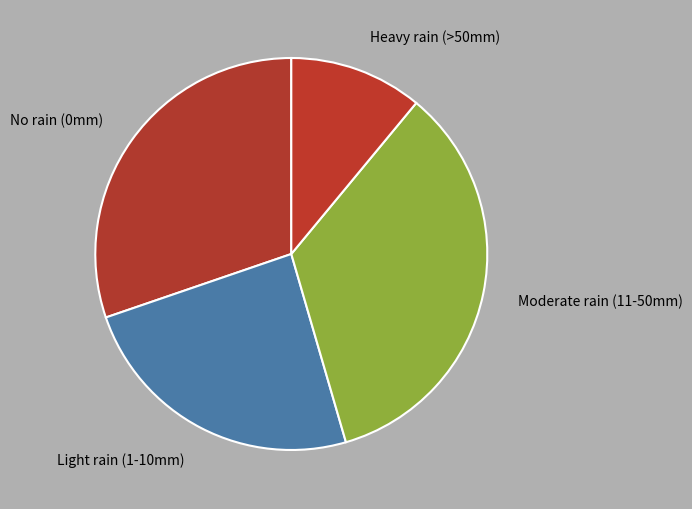

Is there a majority slice in this chart?

No